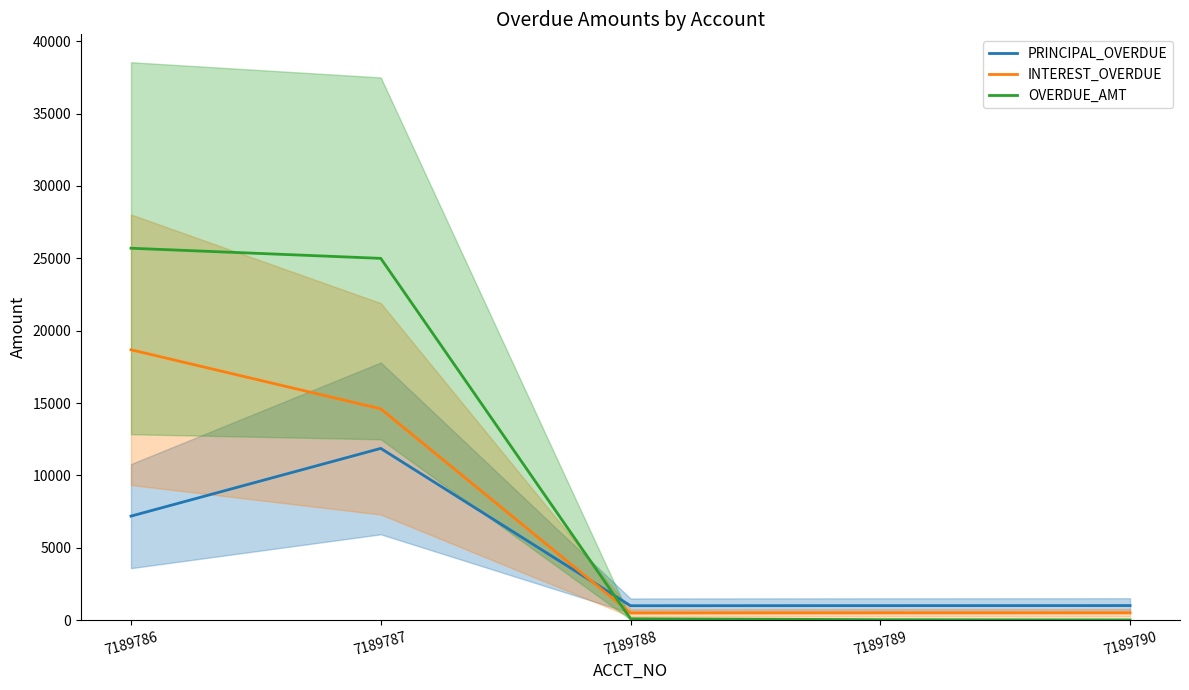

What is the spread (max minus min) of values at 7189786?

18508.0